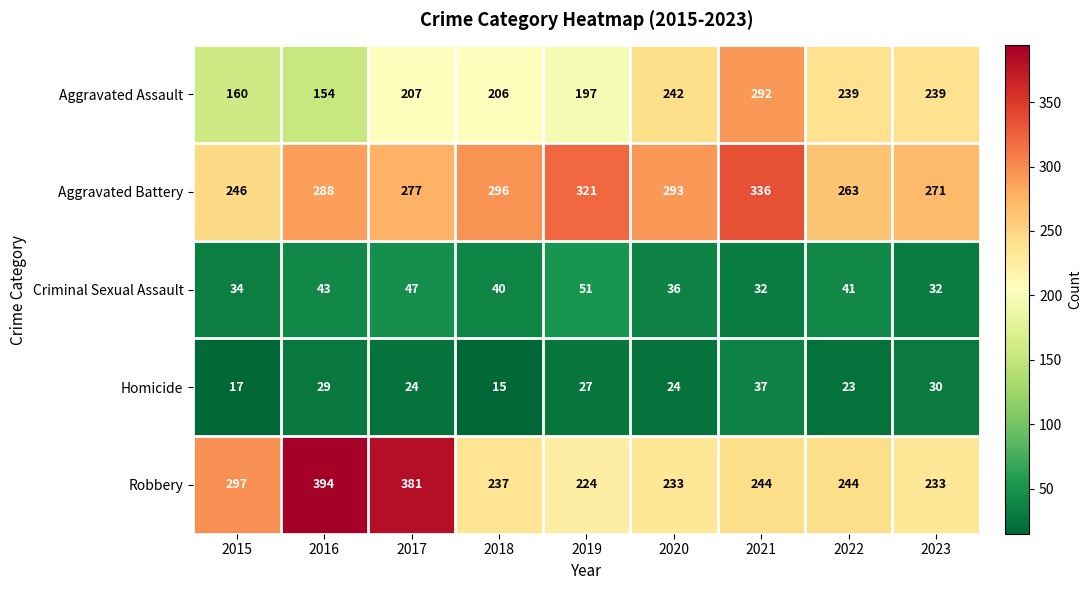

Is it true that Criminal Sexual Assault equals 23 at 2015?

False